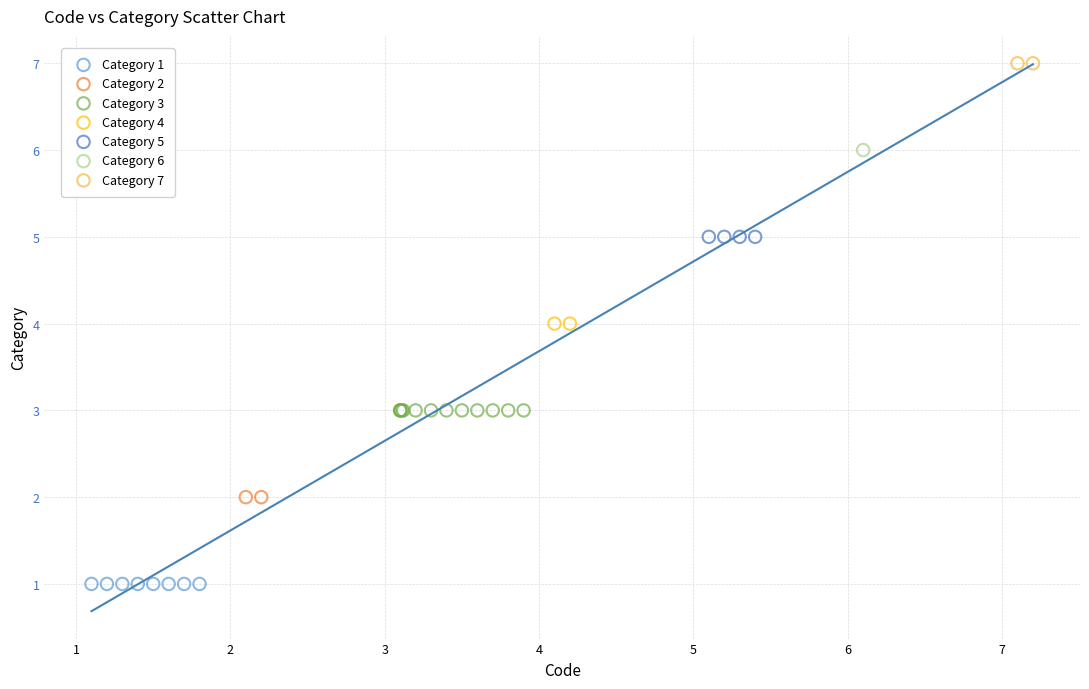

What are all the series names shown in the legend?

Category 1, Category 2, Category 3, Category 4, Category 5, Category 6, Category 7